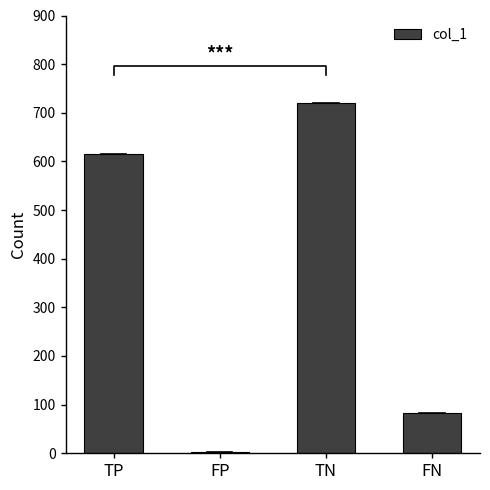

Reading right to left, list all the values displayed in this chart.

FN=82	TN=720	FP=2	TP=616